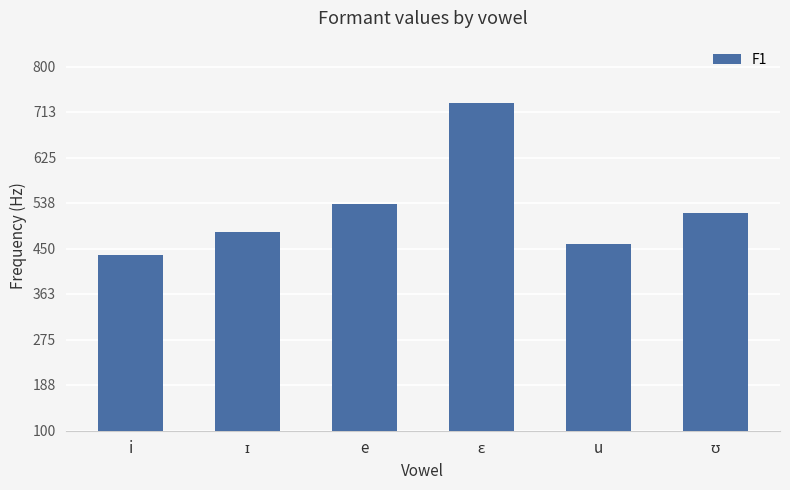

True or false: the data shows 437 at i.

True